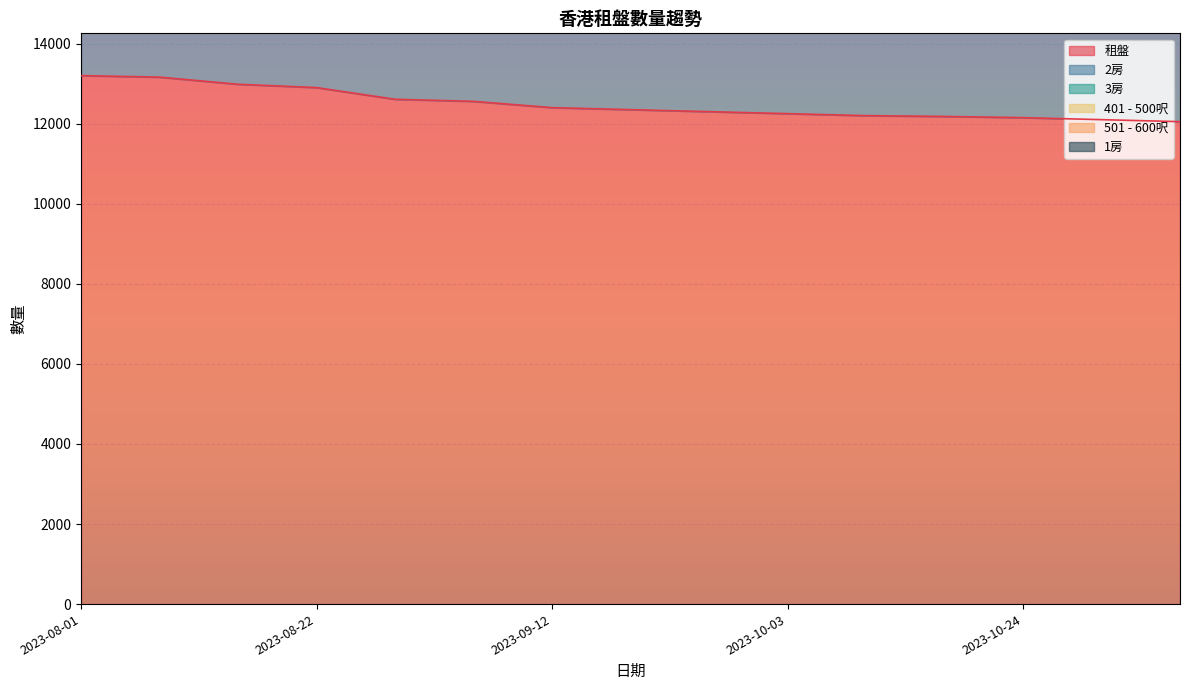

What is the difference between the maximum and minimum values in the 3房 series?

2848